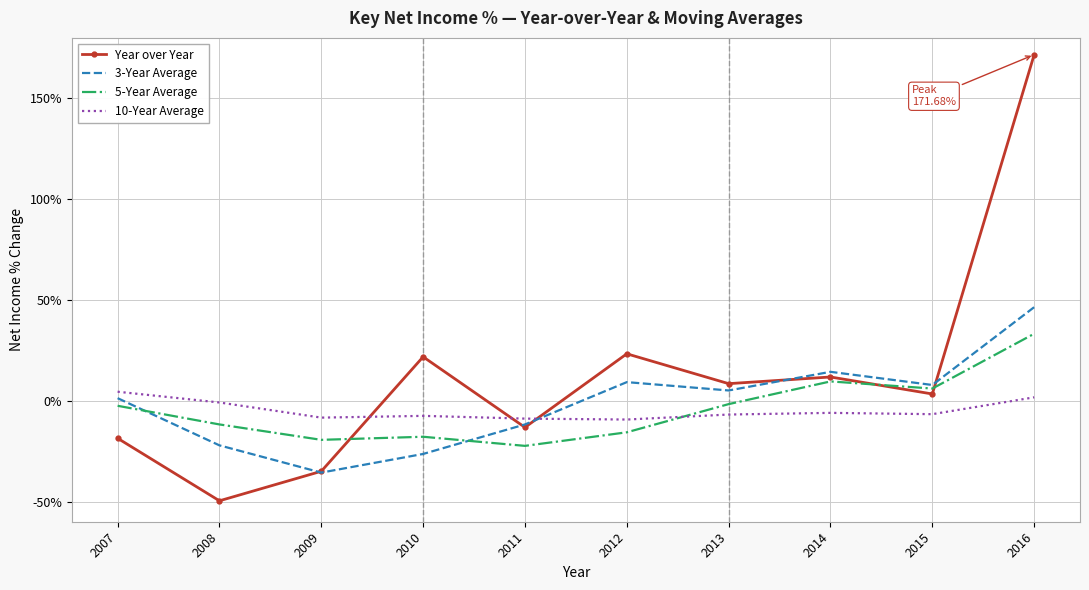

How many times do 5-Year Average and Year over Year cross each other?

3